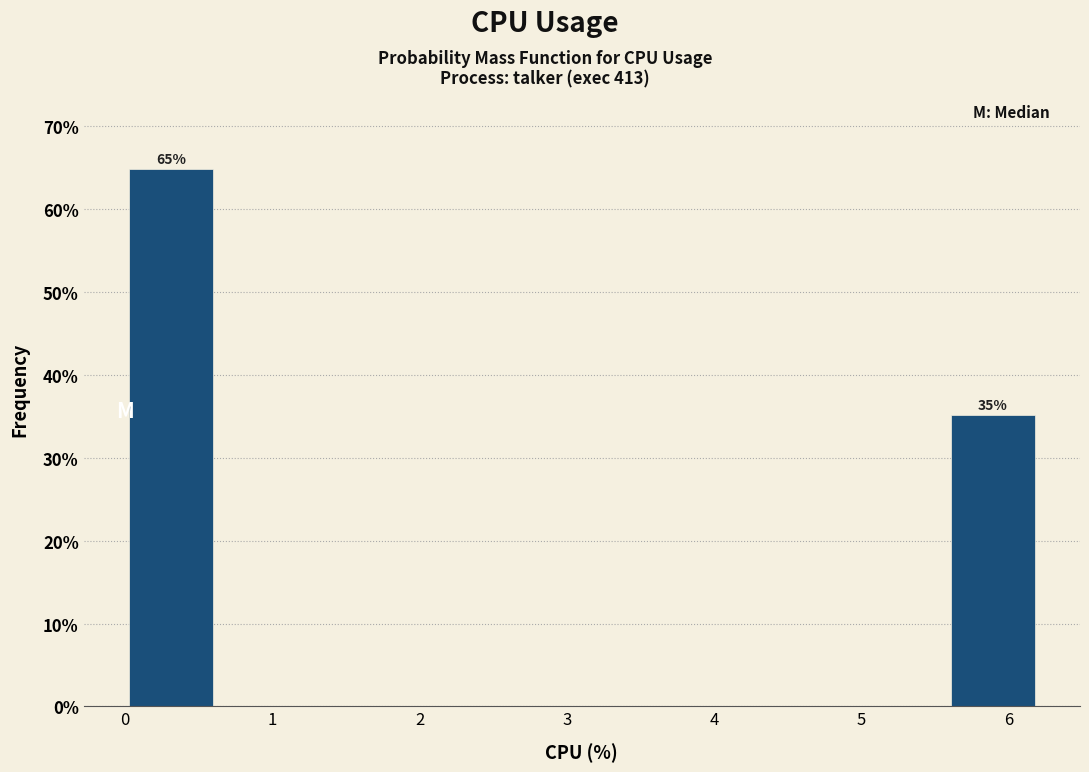

Which range on the x-axis has the tallest bar?

0.00 to 0.62